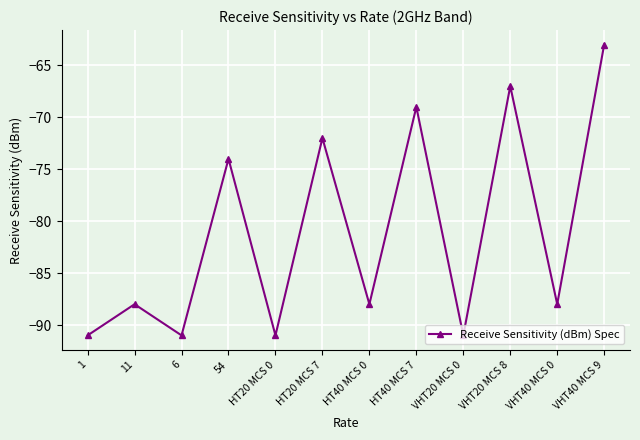

True or false: there are more than 1 points higher than both neighbors.

True